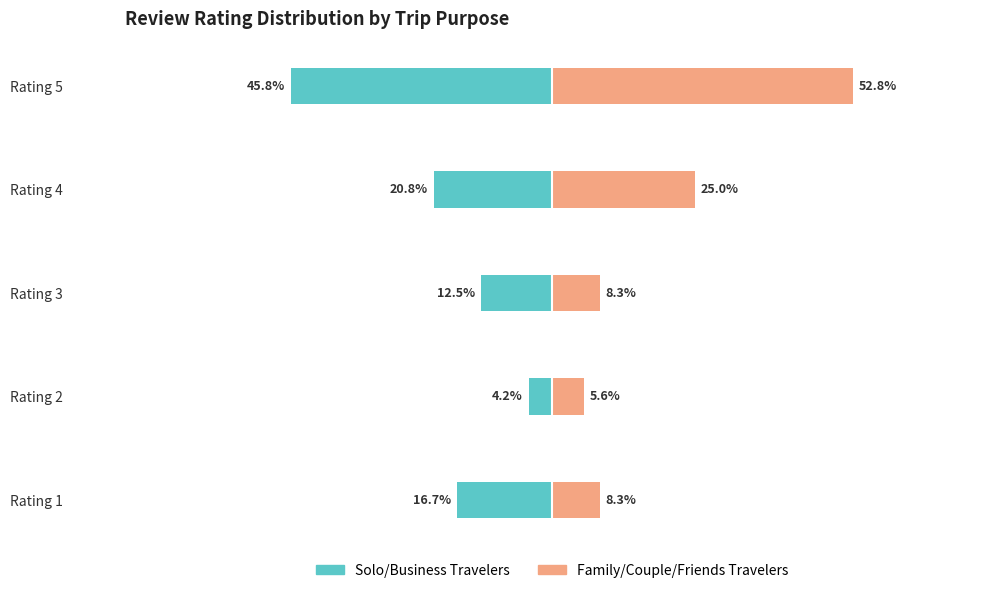

What is the difference between the second highest and second lowest values in the Solo/Business Travelers series?

8.3